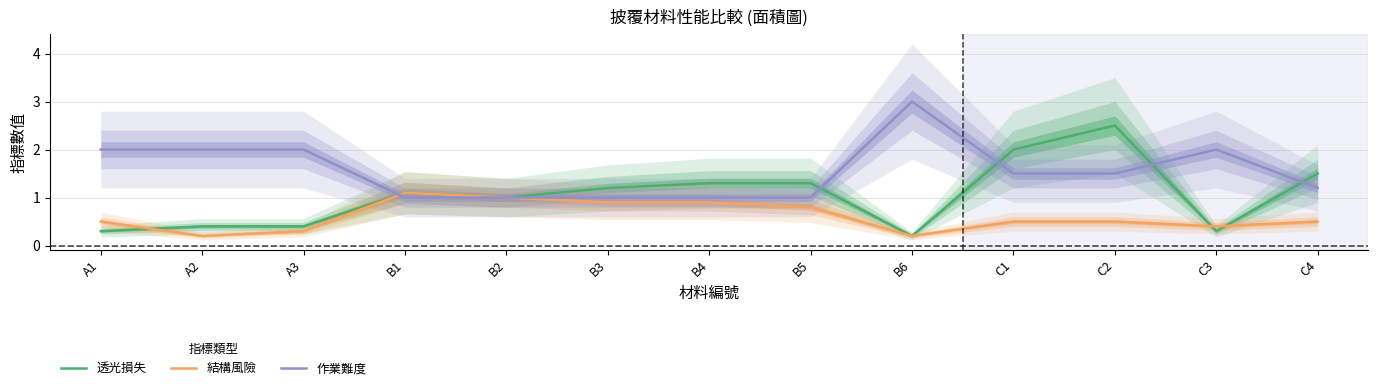

Which series has the largest total across all categories?

作業難度